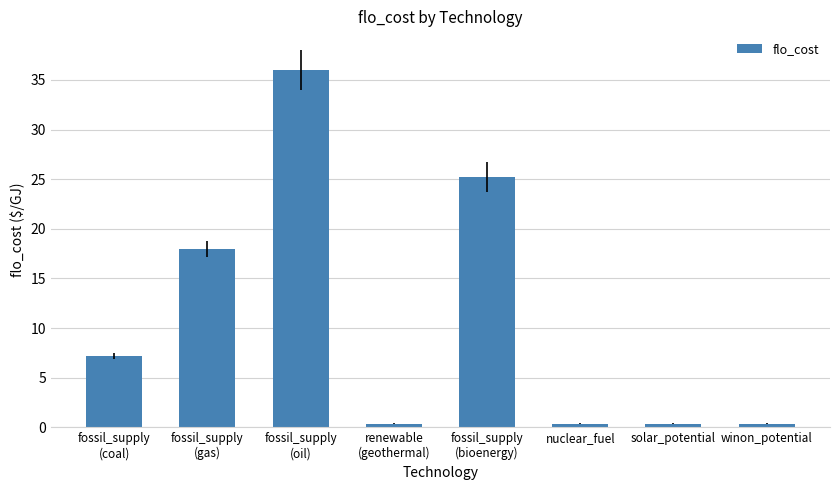

What position from the left is nuclear_fuel?

6